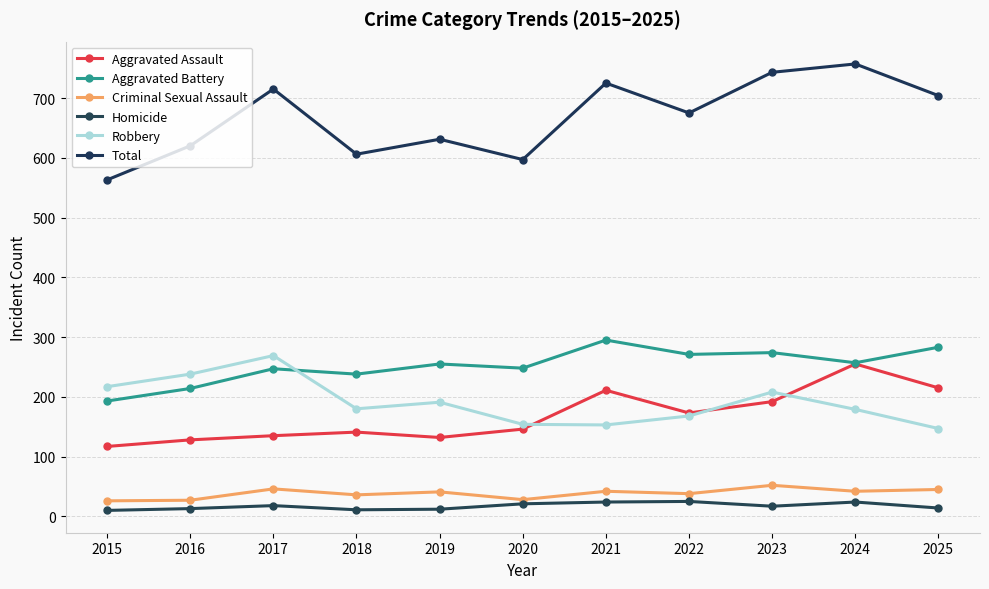

Count the number of data series in this chart.

6